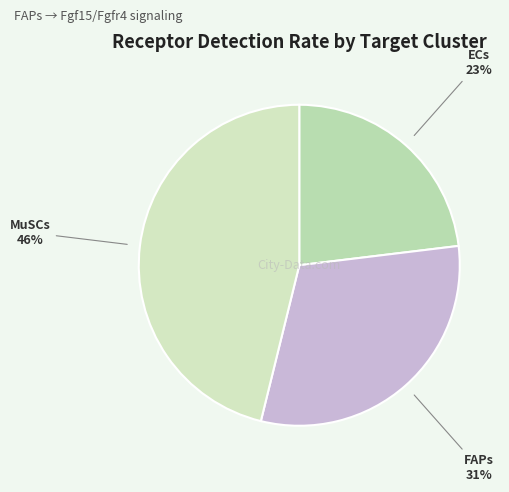

To the nearest percent, what is the average slice percentage?

33%